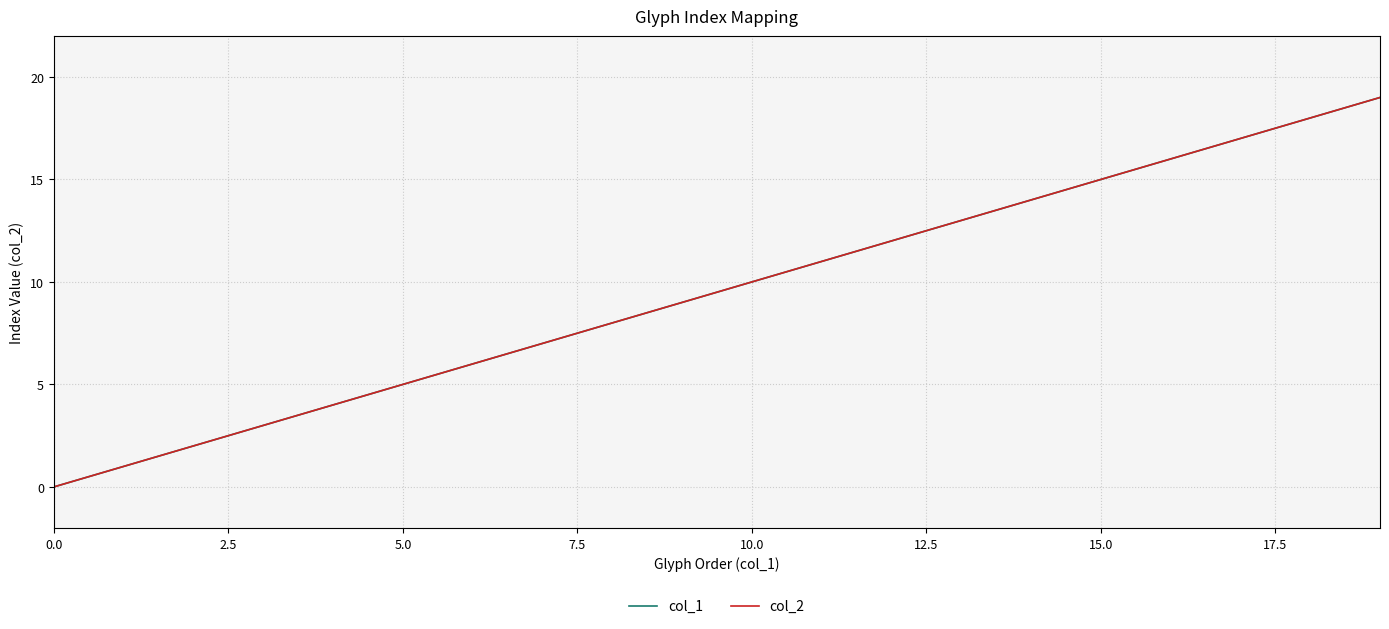

Does the chart have visible grid lines?

Yes